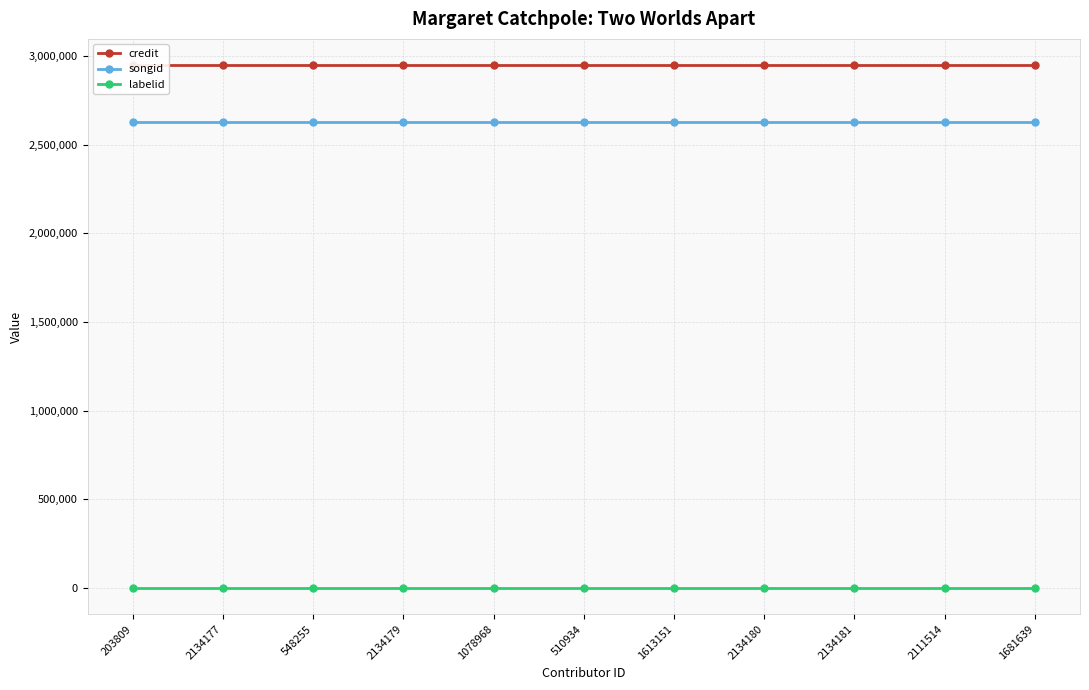

Between 2134181 and 2134180, which is larger?

2134181